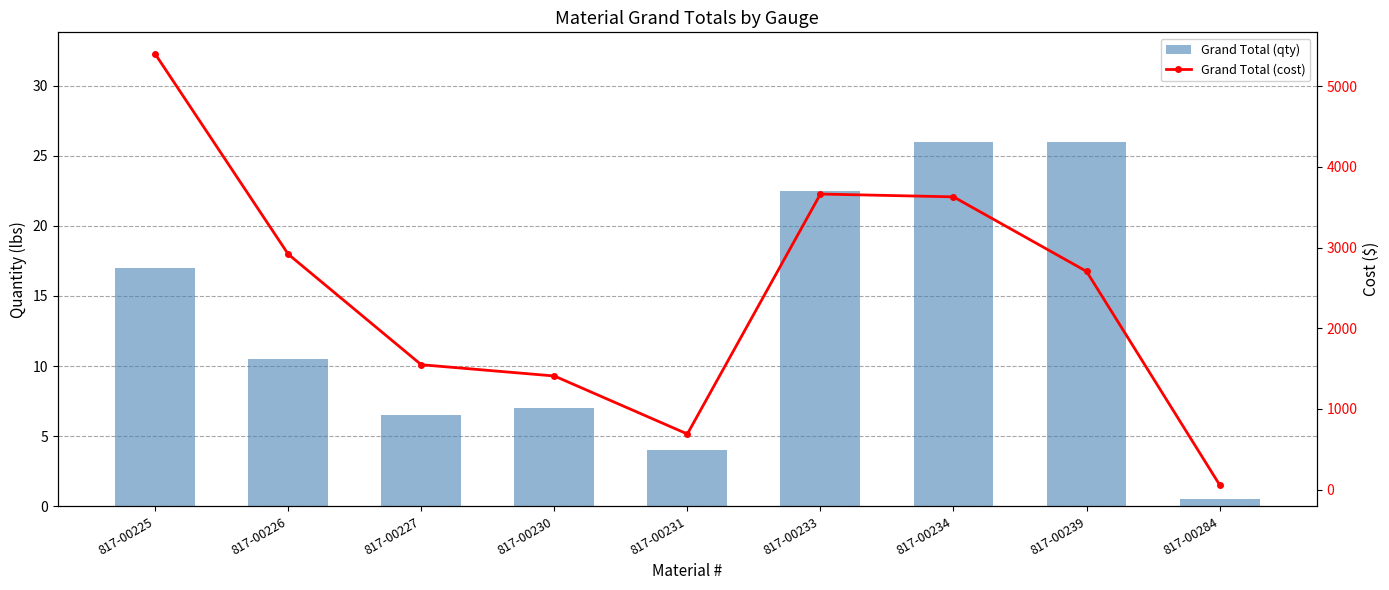

True or false: Grand Total (cost) has a value of 1408.7 at 817-00230.

True